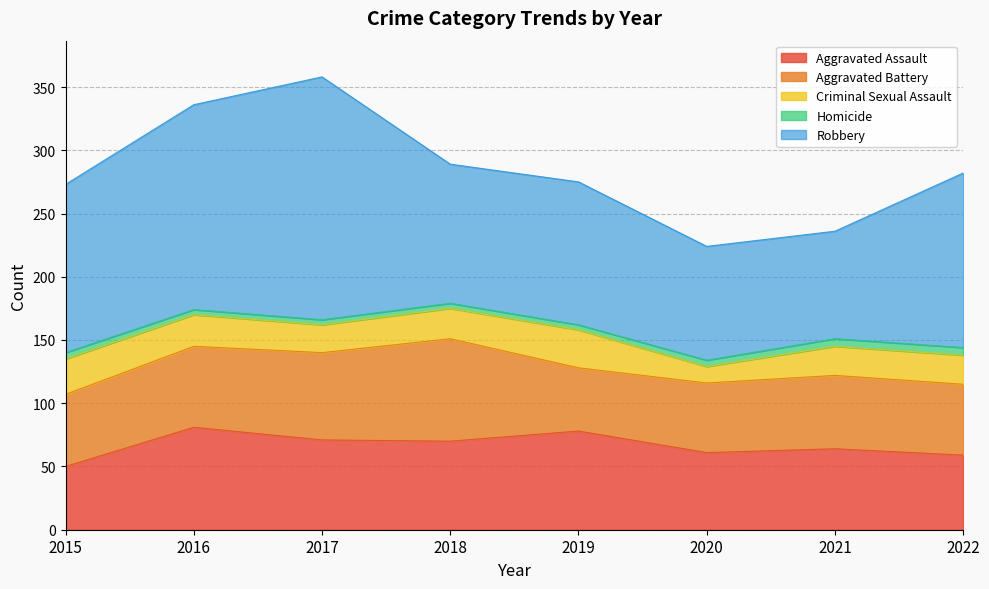

True or false: Robbery and Criminal Sexual Assault intersect in this chart.

False